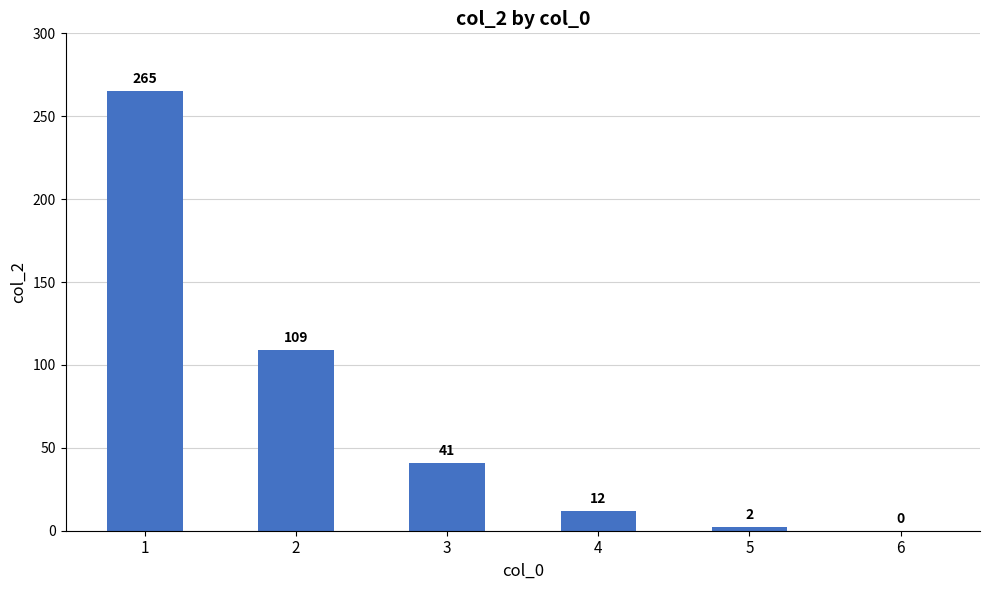

Are the bars horizontal?

No